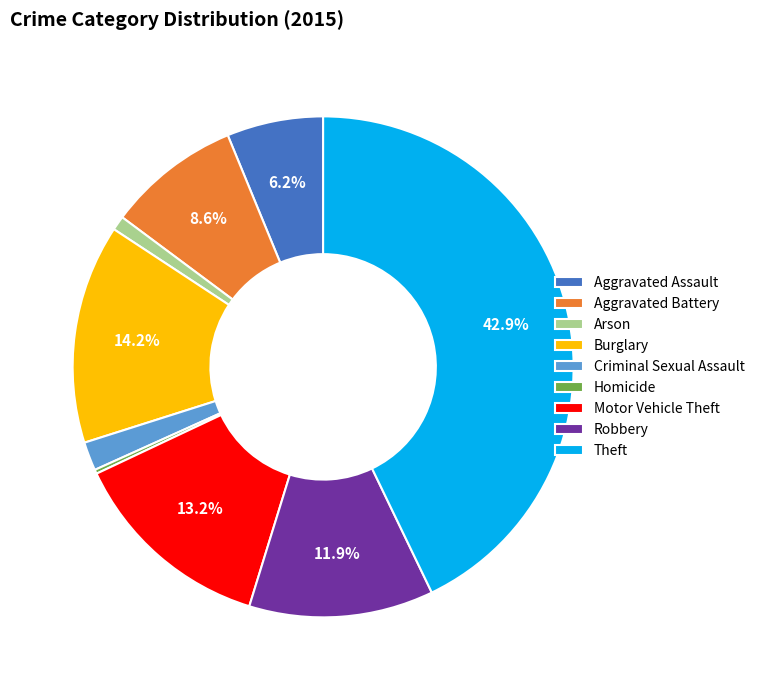

What percentage is the Motor Vehicle Theft slice, to the nearest percent?

13%